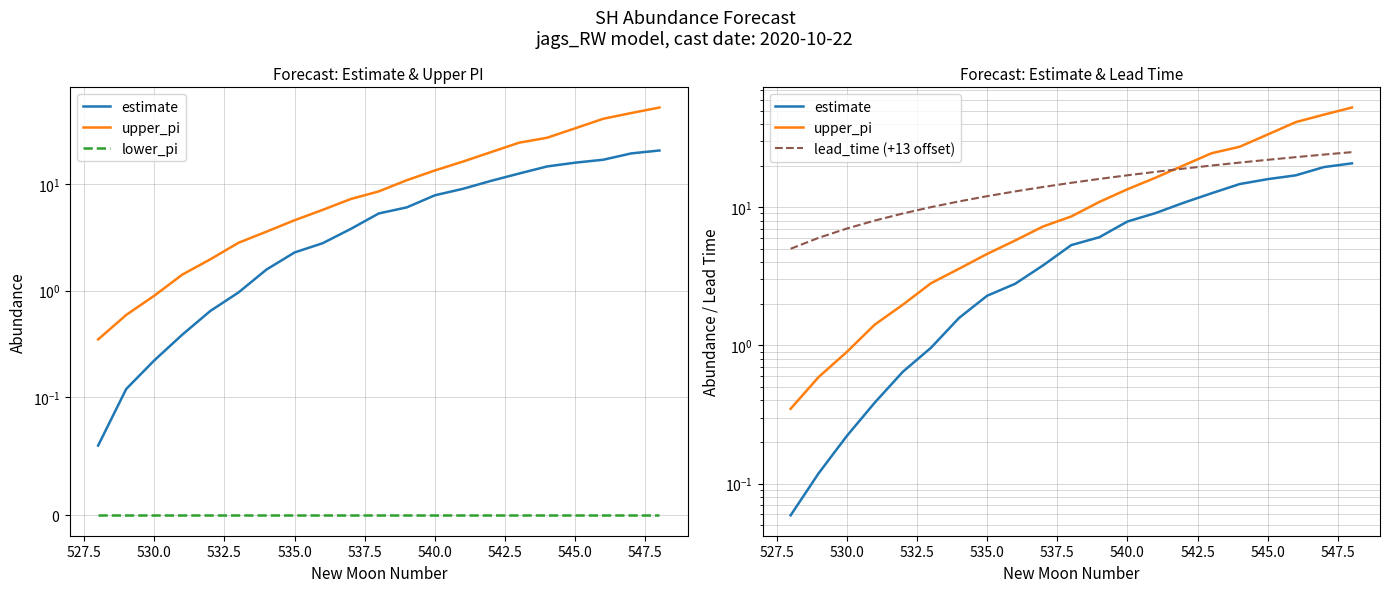

What is the total value across all series at 530.0?

8.1